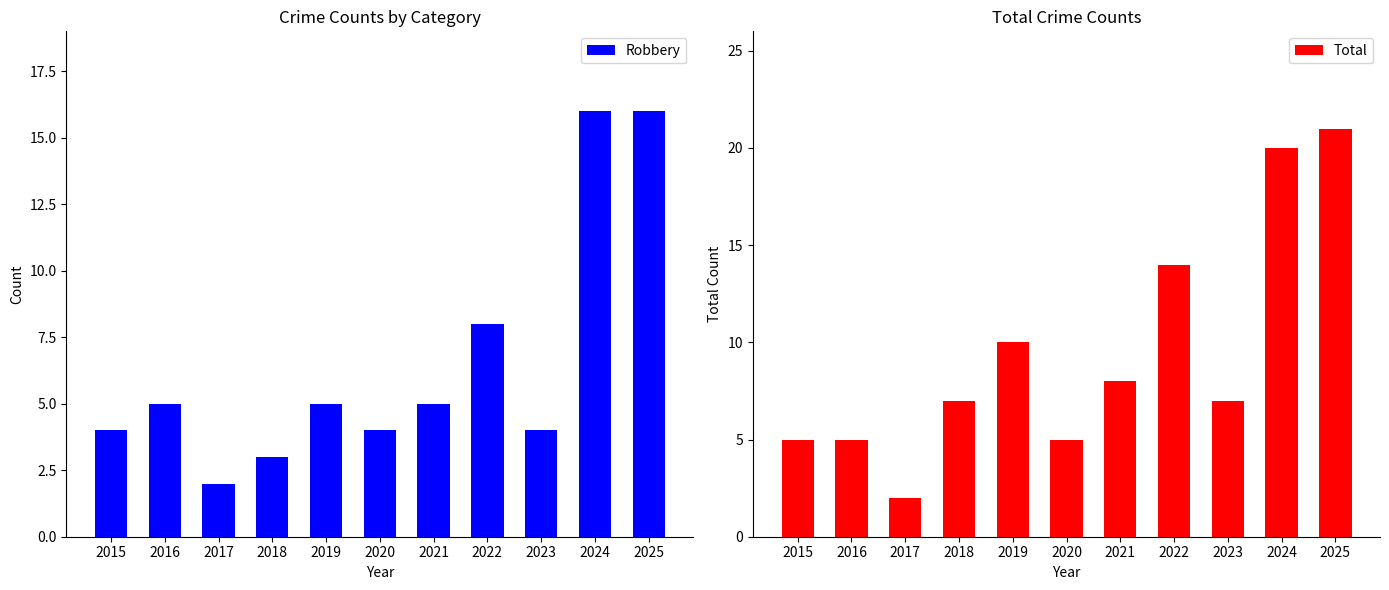

Which series has the largest total across all categories?

Total